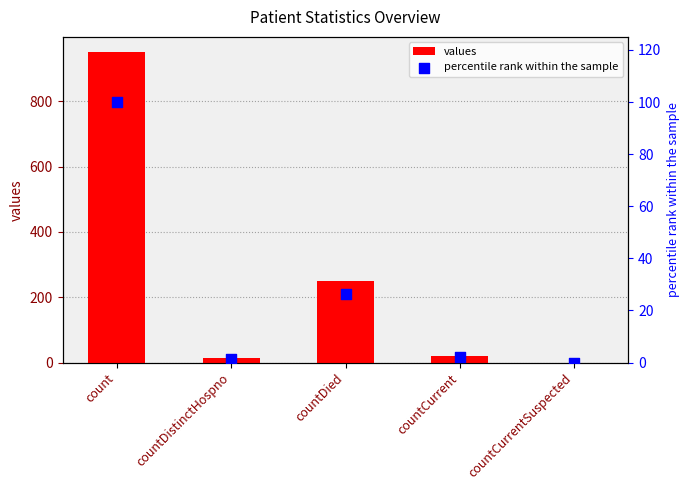

At which category is the sum across all series the highest?

count